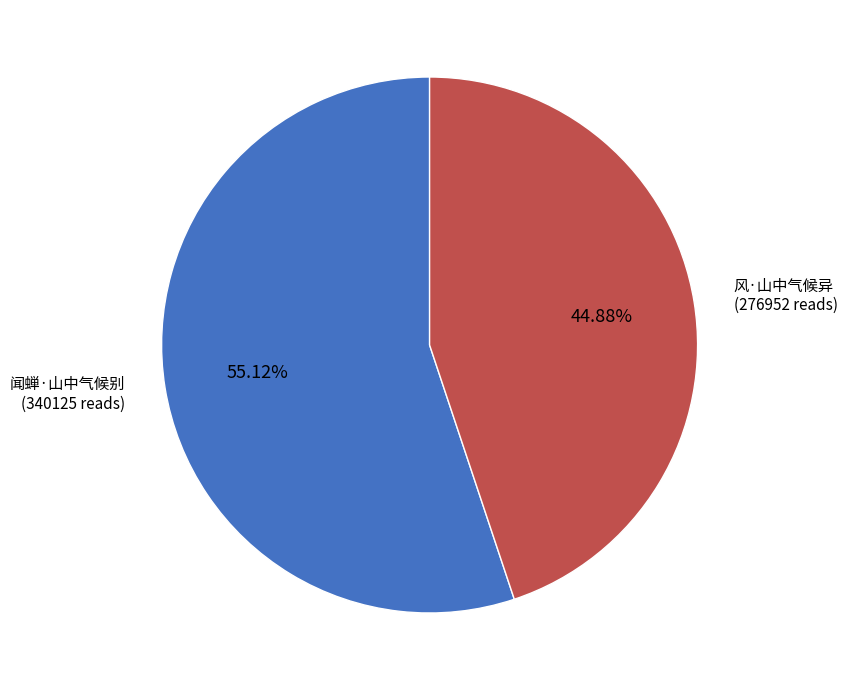

Does any single category account for the majority?

Yes